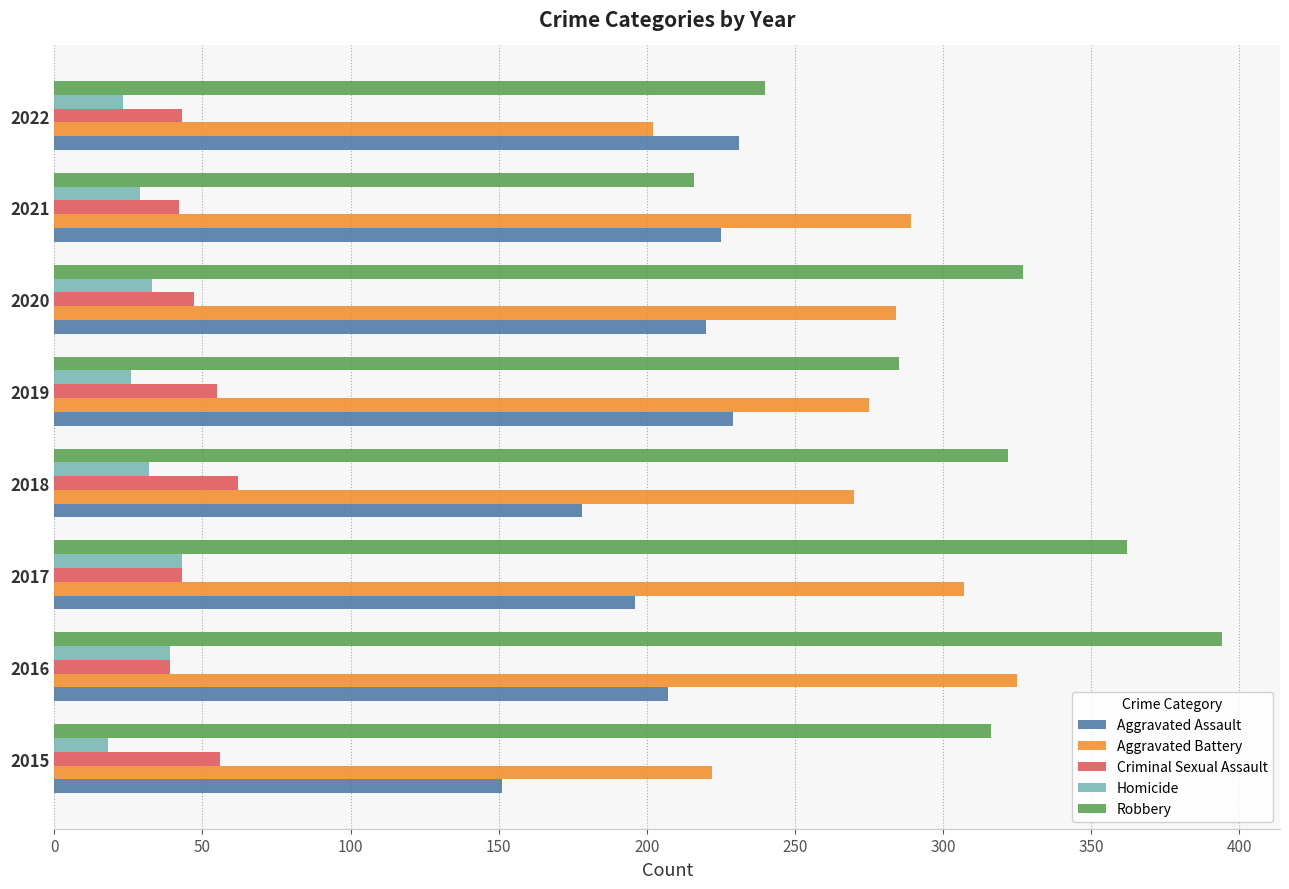

What is the maximum value for Robbery?

394